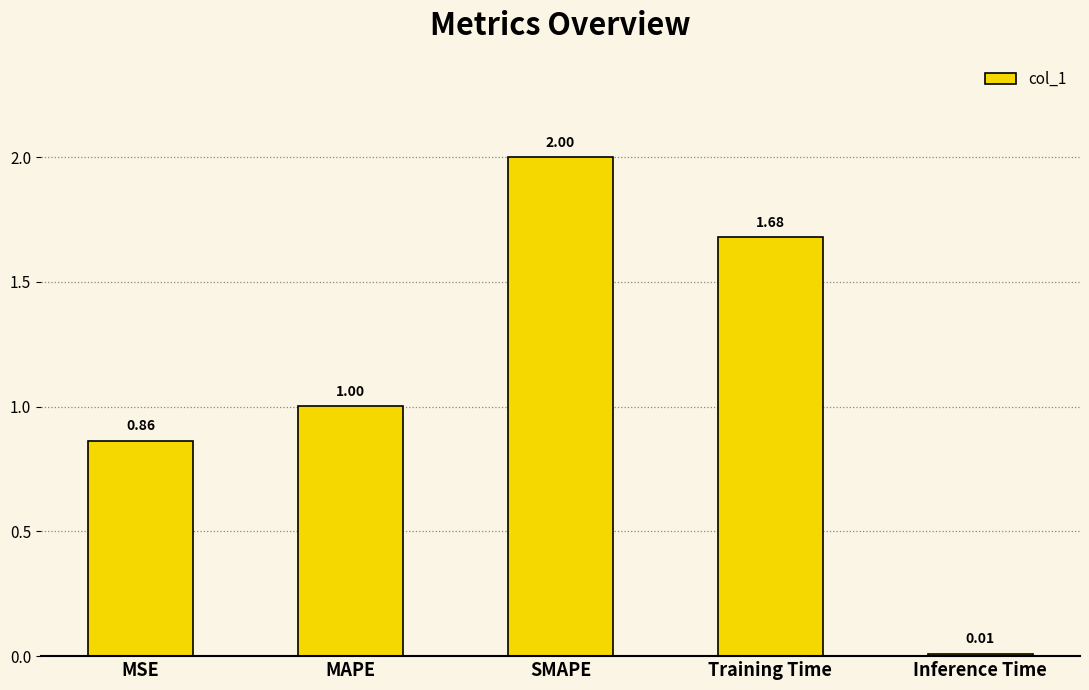

Where is the data nearest to the value 1?

MAPE